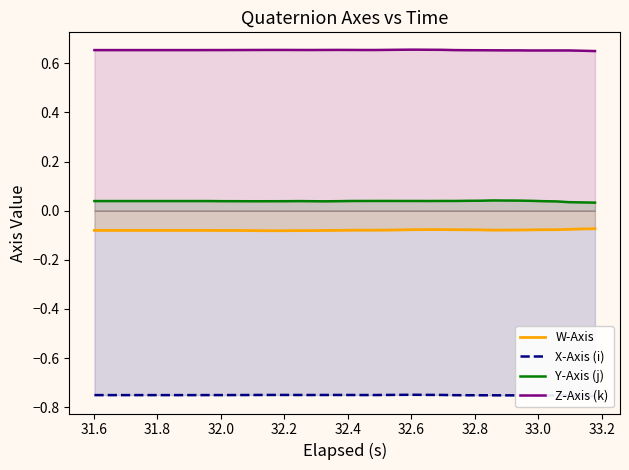

True or false: Z-Axis (k) and W-Axis cross at least once.

False